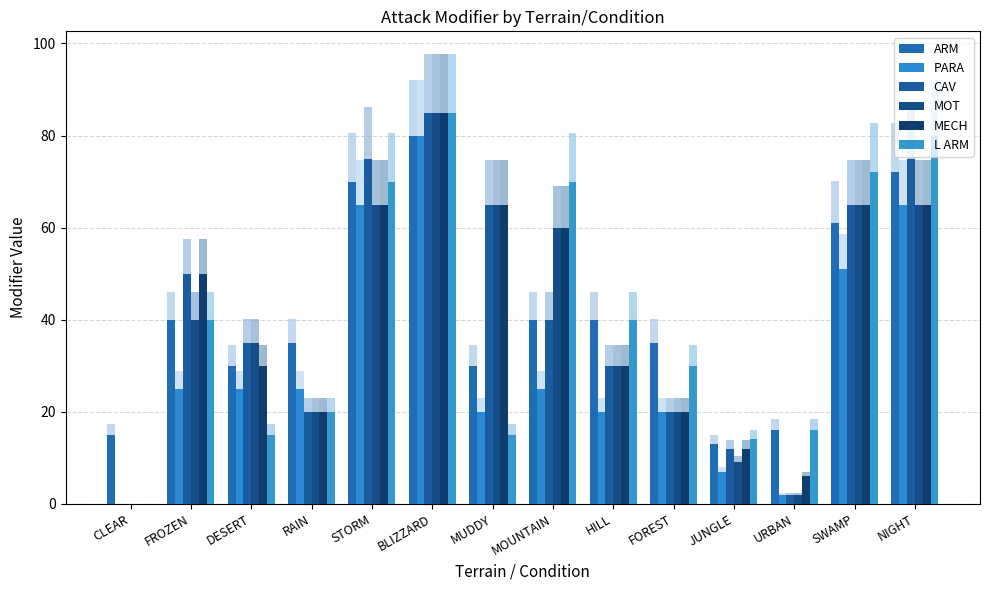

How many distinct data groups are displayed?

6